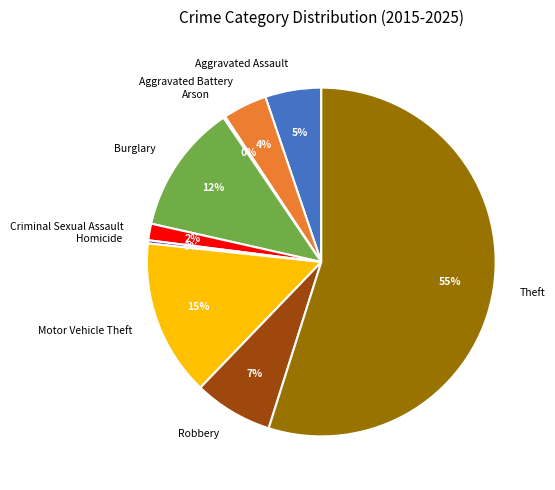

To the nearest percent, what is the difference between the Burglary and Theft slice percentages?

43%